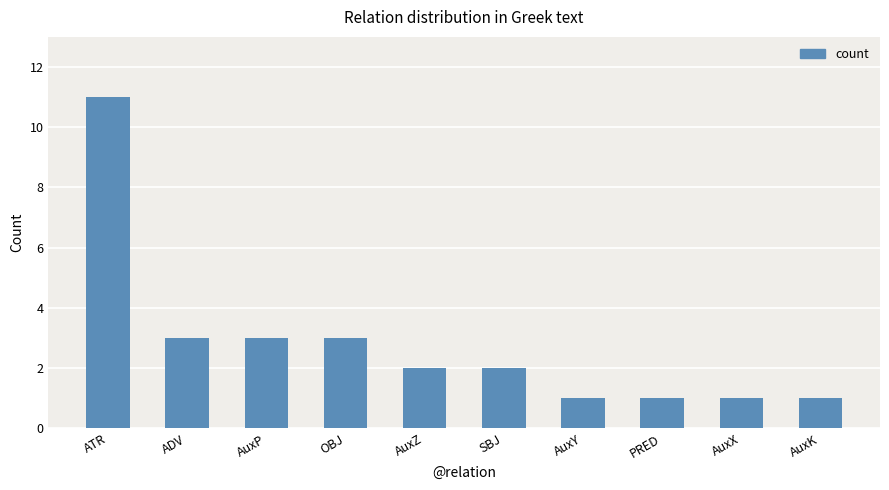

How many bars are there in total?

10